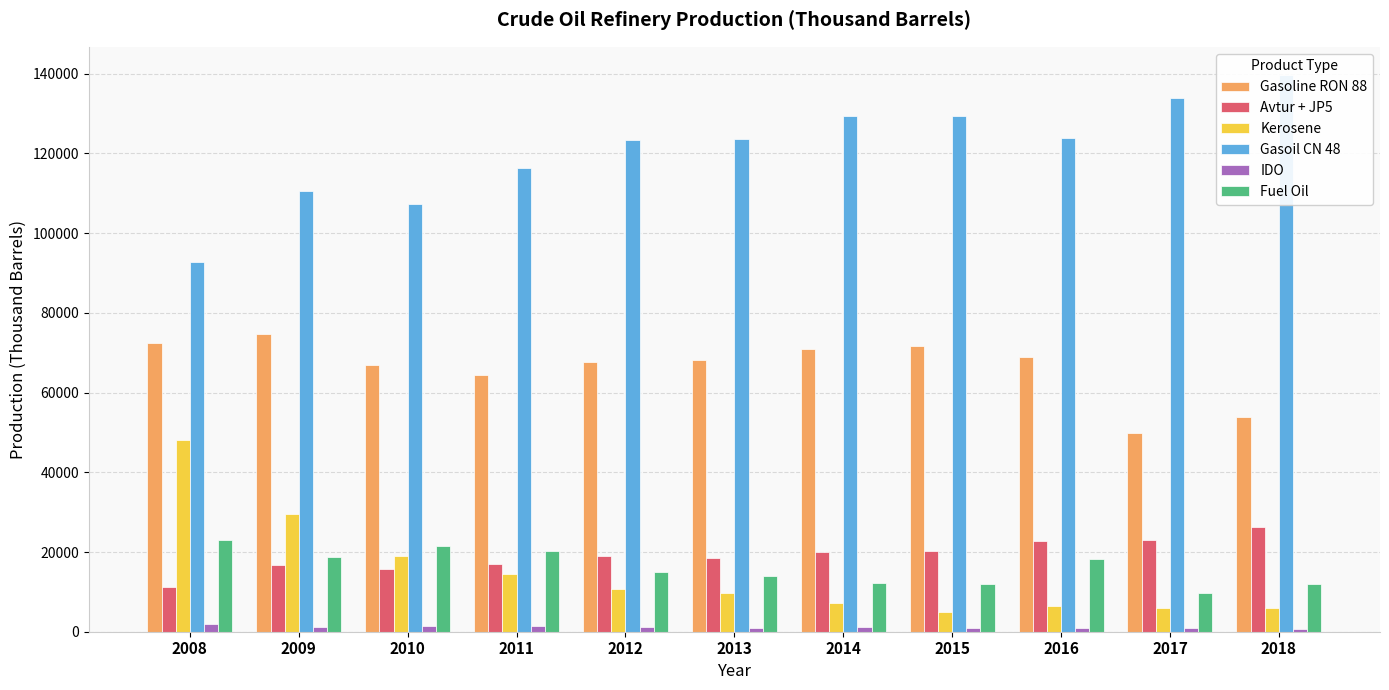

What is the sum of all IDO values?

12678